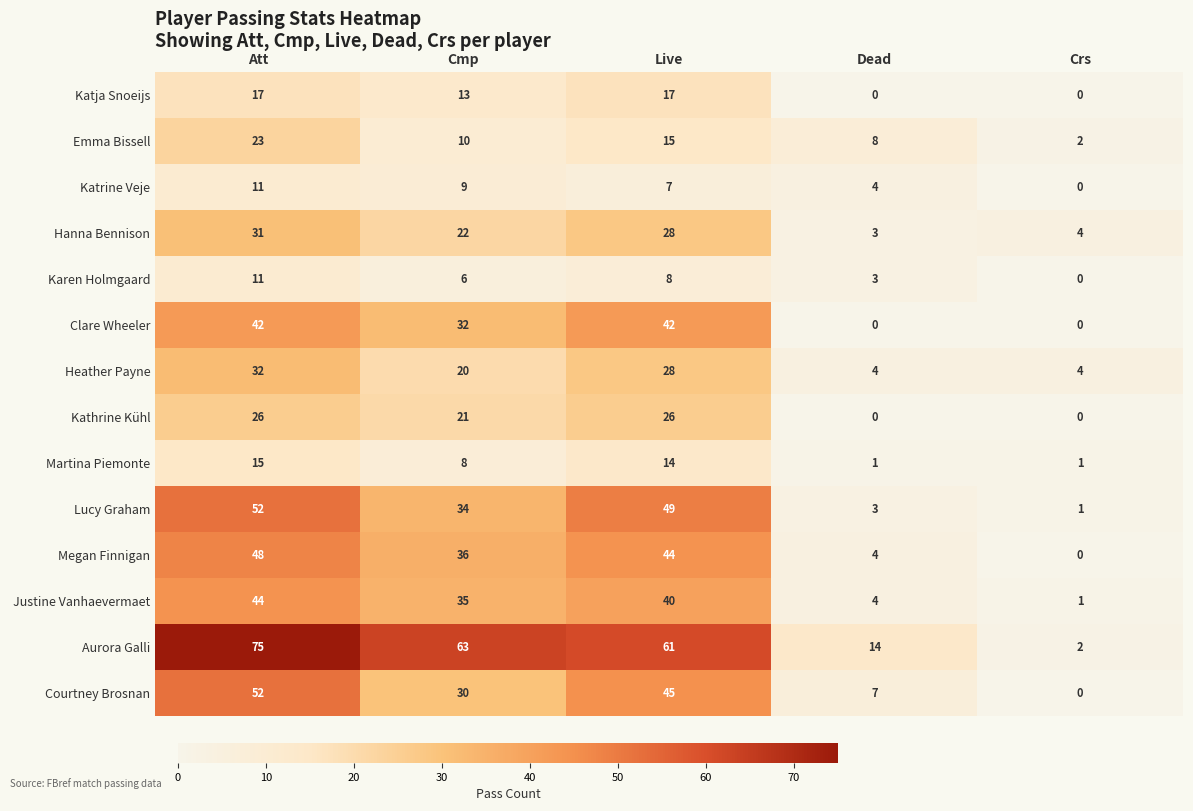

At Cmp, list the series in order from smallest to largest.

Karen Holmgaard, Martina Piemonte, Katrine Veje, Emma Bissell, Katja Snoeijs, Heather Payne, Kathrine Kühl, Hanna Bennison, Courtney Brosnan, Clare Wheeler, Lucy Graham, Justine Vanhaevermaet, Megan Finnigan, Aurora Galli